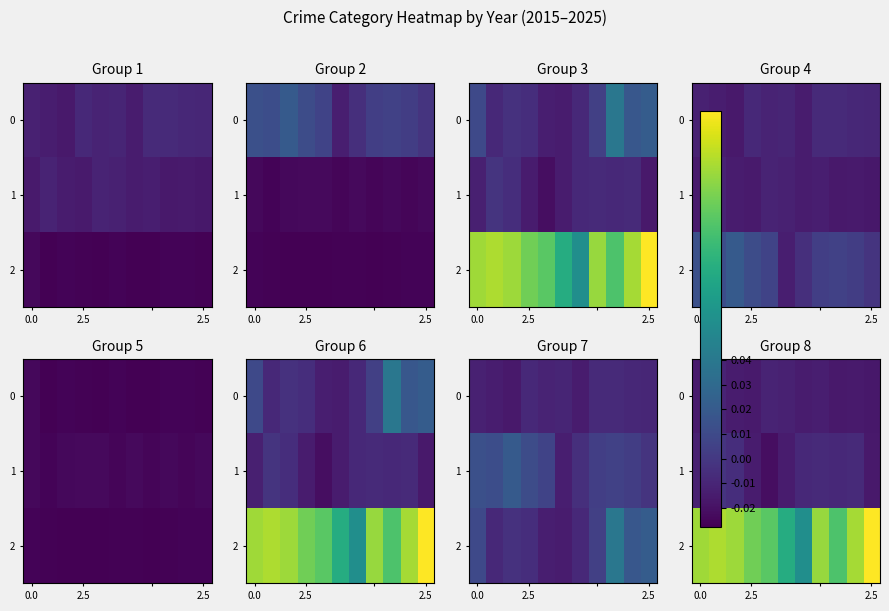

Count the number of data series in this chart.

3